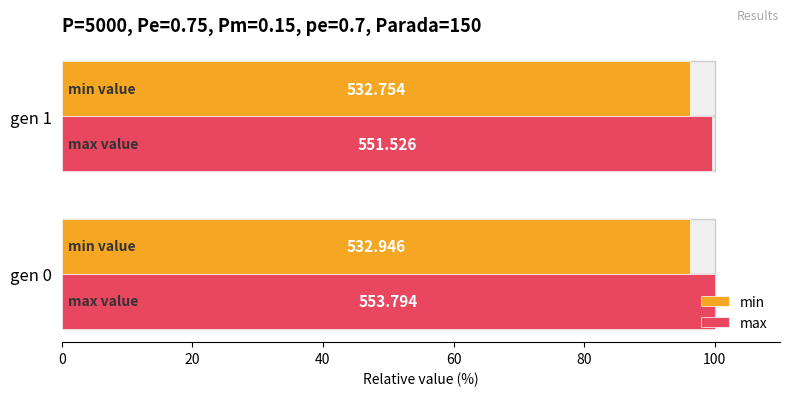

True or false: min has a value of 48.7 at 0.

False